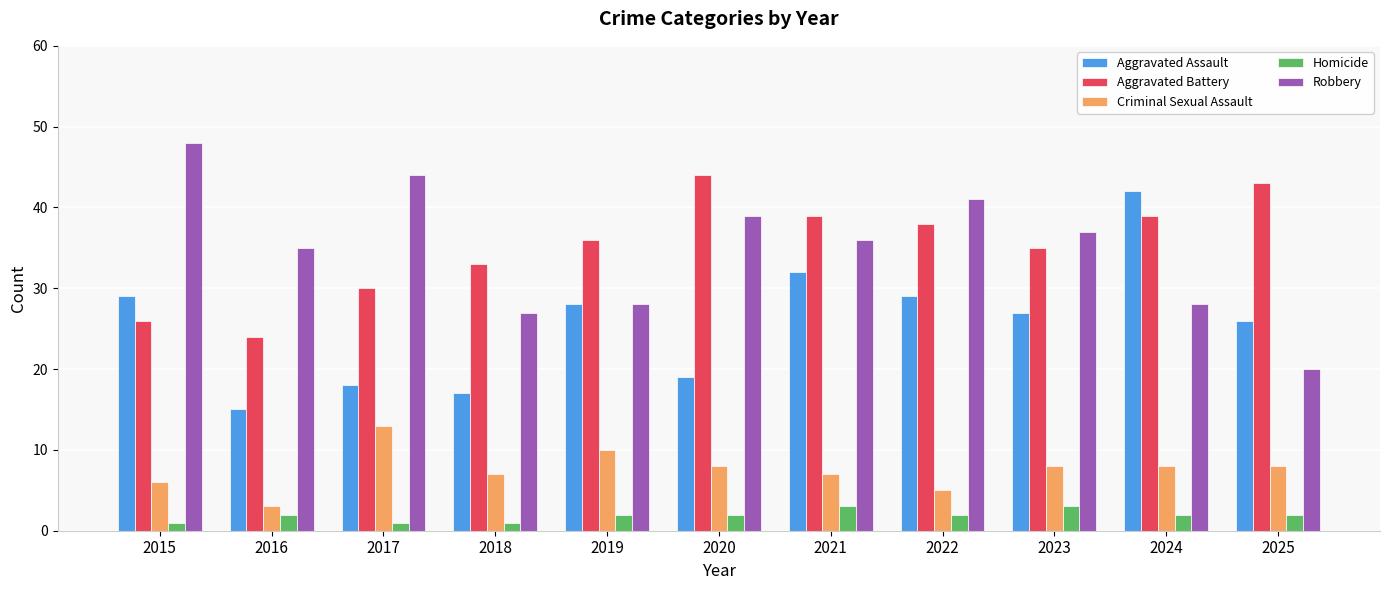

What is the spread (max minus min) of values at 2020?

42